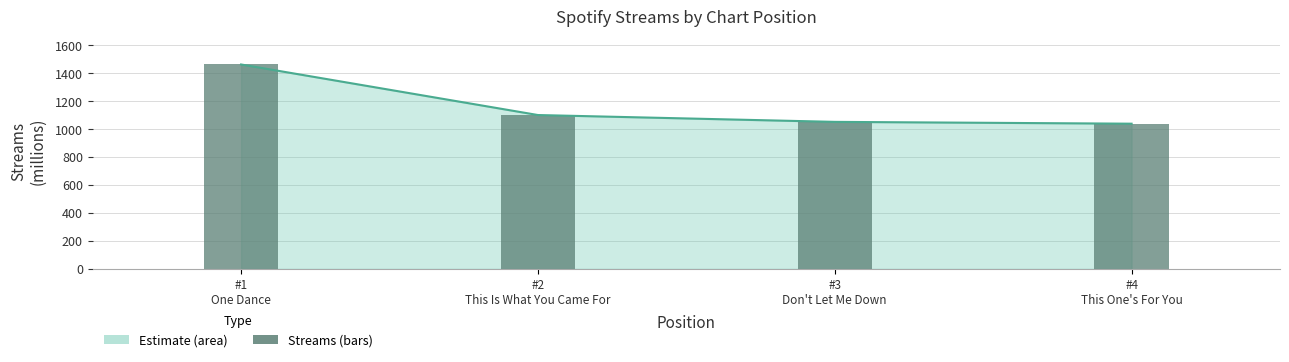

Rank the categories by value from highest to lowest.

#1
One Dance, #2
This Is What You Came For, #3
Don't Let Me Down, #4
This One's For You